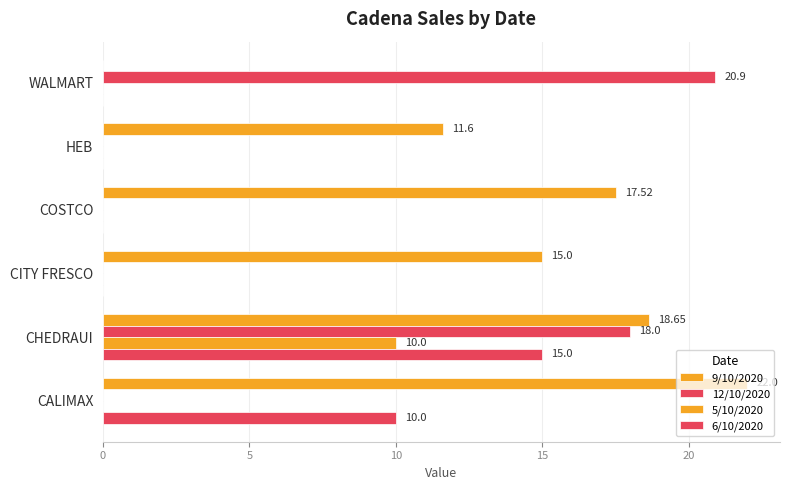

Count the number of categories in the chart.

6